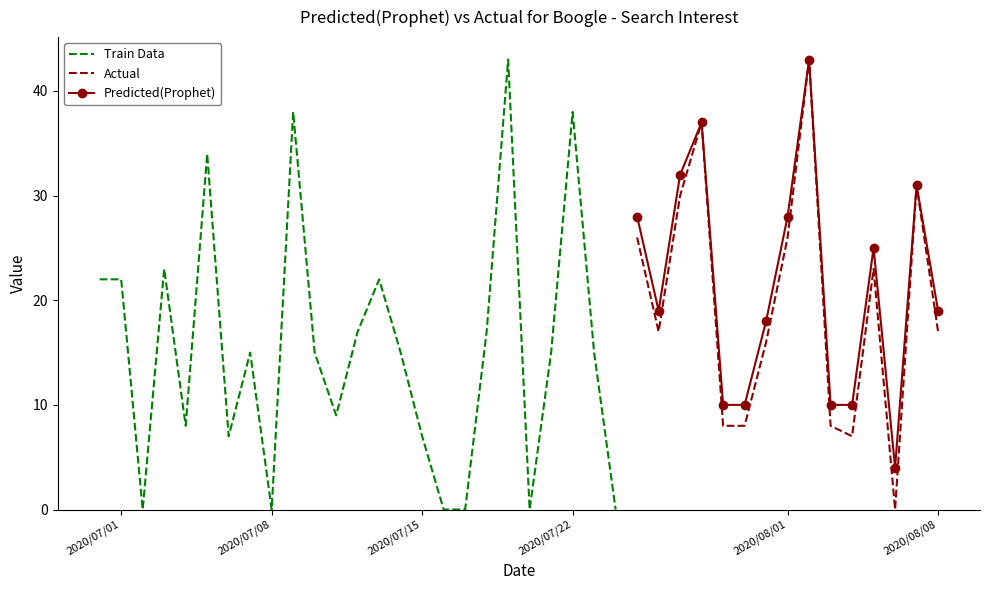

At which label is Boogle closest to 21?

2020/06/30